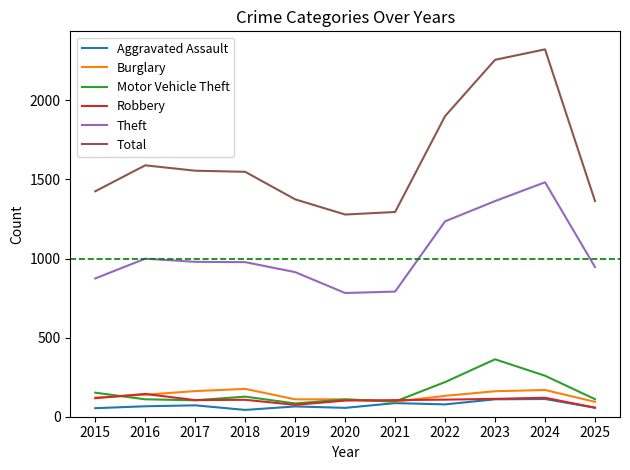

True or false: Theft has more than 1 points higher than both neighbors.

True